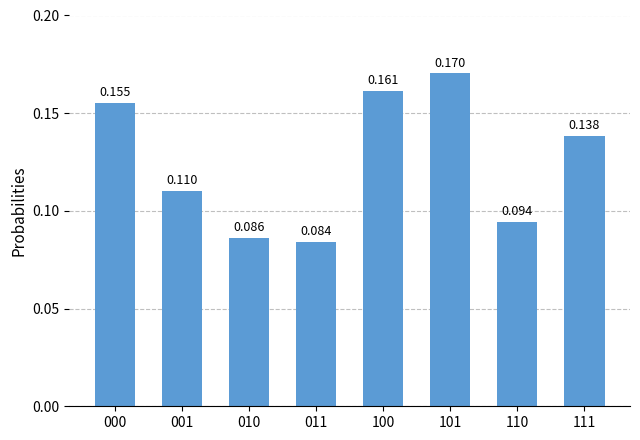

What is the difference between the maximum and second lowest values?

0.1